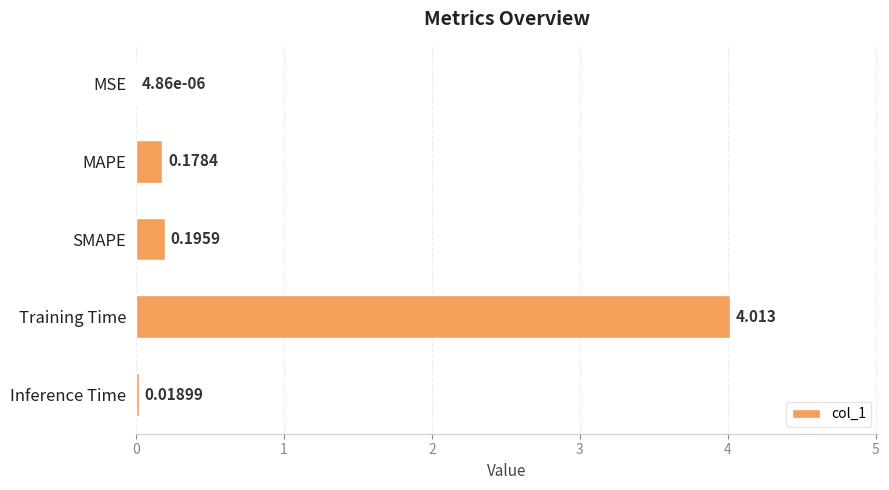

Which has a higher value, Inference Time or MAPE?

MAPE